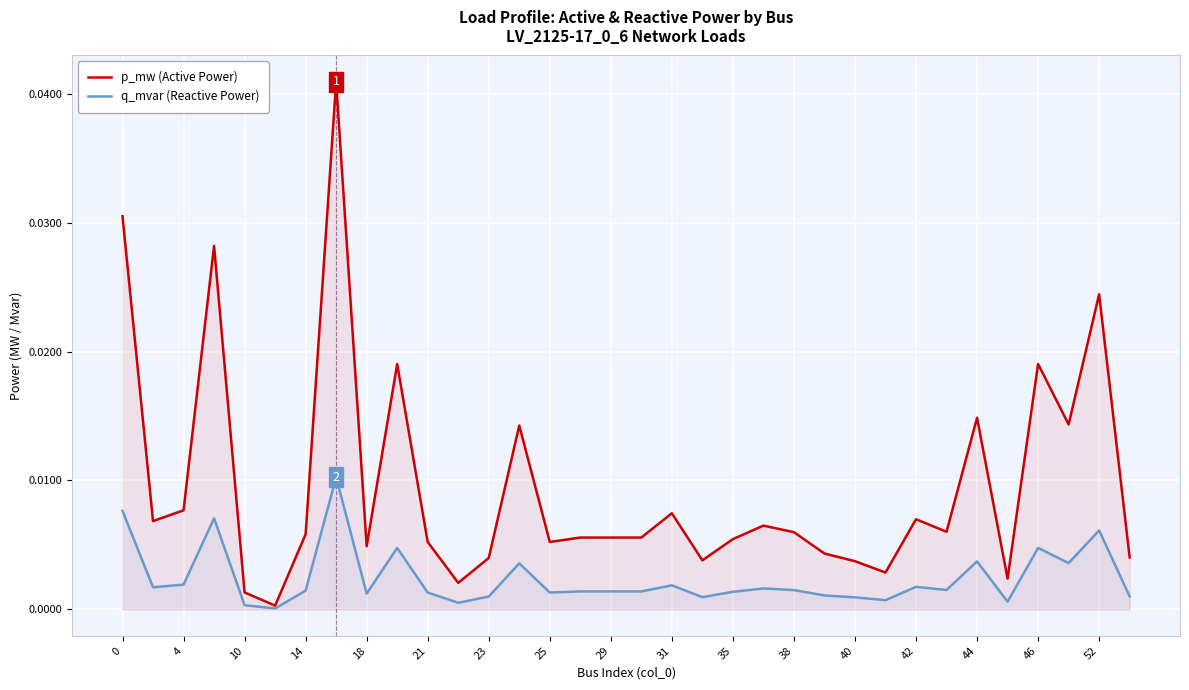

Rank the series by their average value, from lowest to highest.

q_mvar (Reactive Power), p_mw (Active Power)